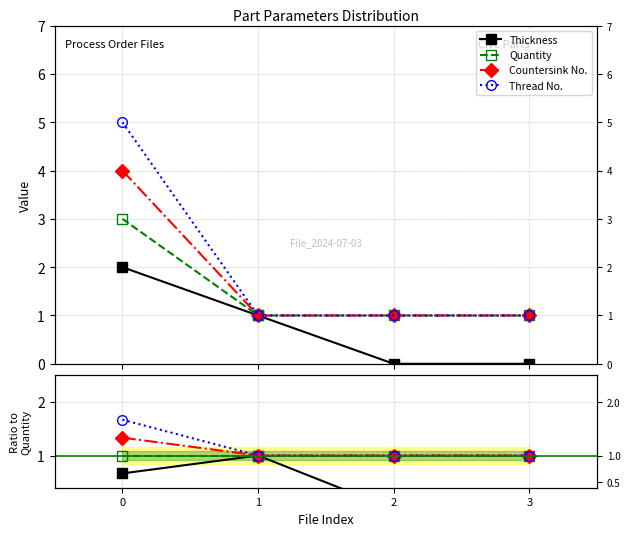

At how many categories does at least one series exceed 1?

1